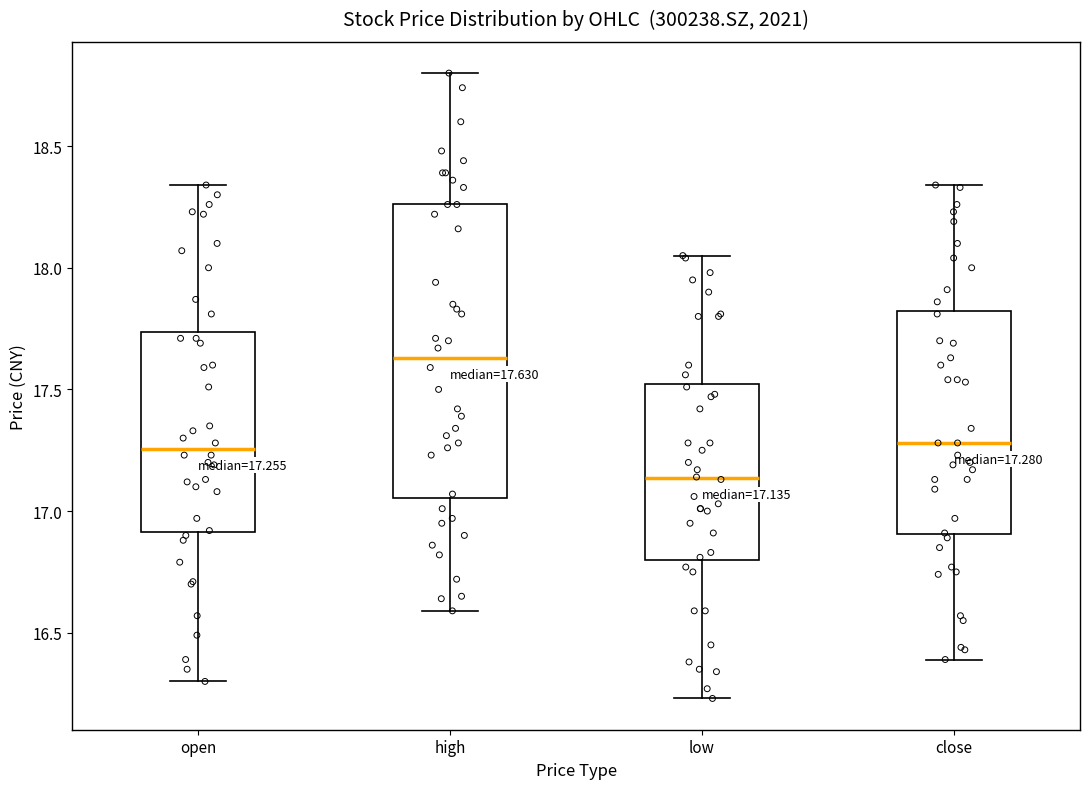

Which box is the tallest, from its lower edge to its upper edge?

high